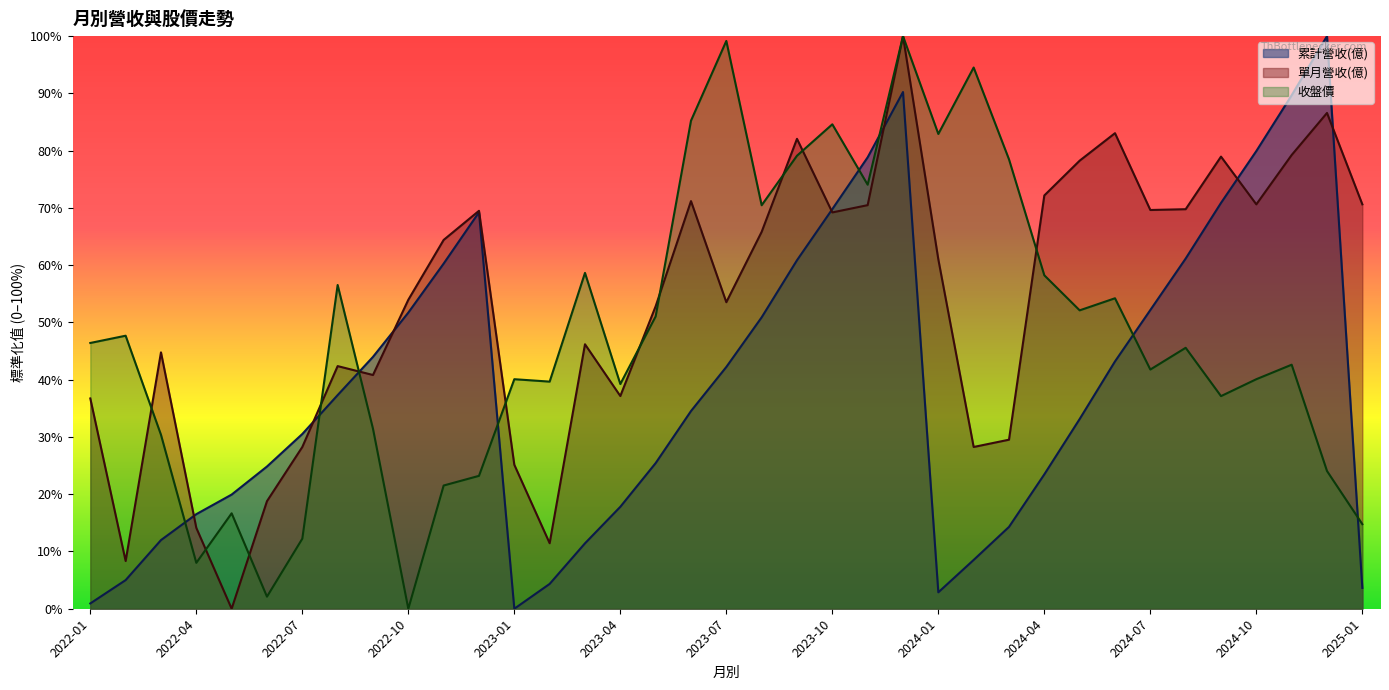

What is the value of the 收盤價 point at the 30th from the left?

54.2